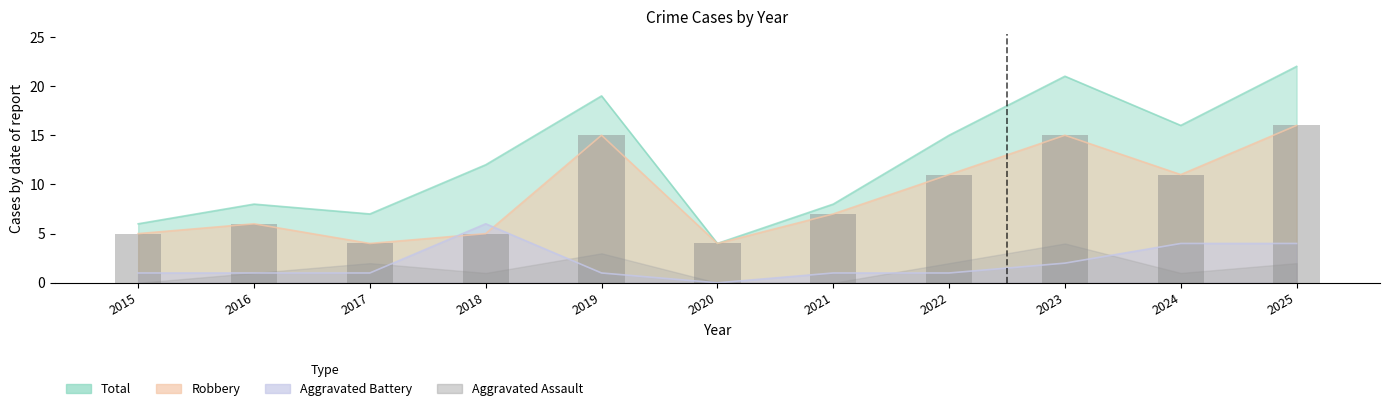

What is the sum of the Robbery values at 2018 and 2015?

10